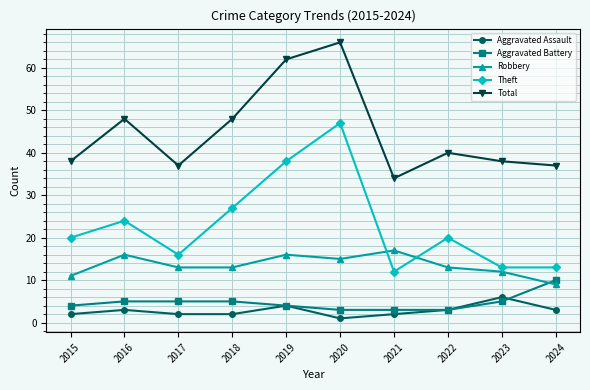

Which series has the widest spread of values?

Theft